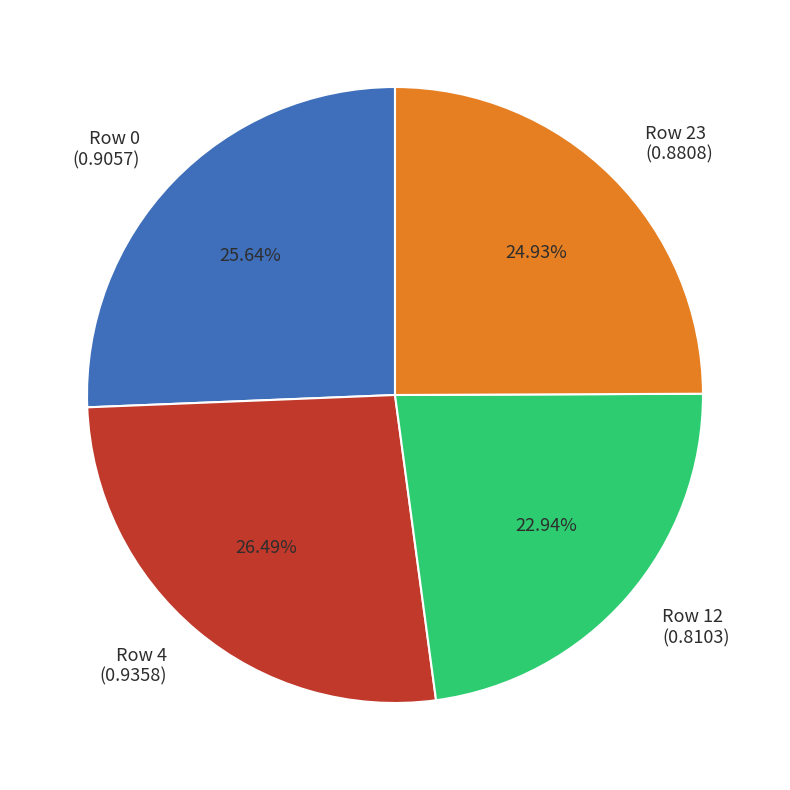

What is the ratio of the value at Row 12 to the value at Row 23?

0.9